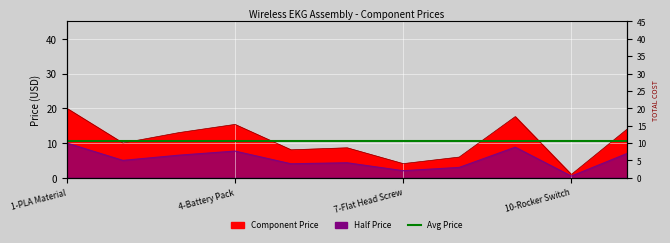

What is the difference between the maximum and second lowest values?

15.9